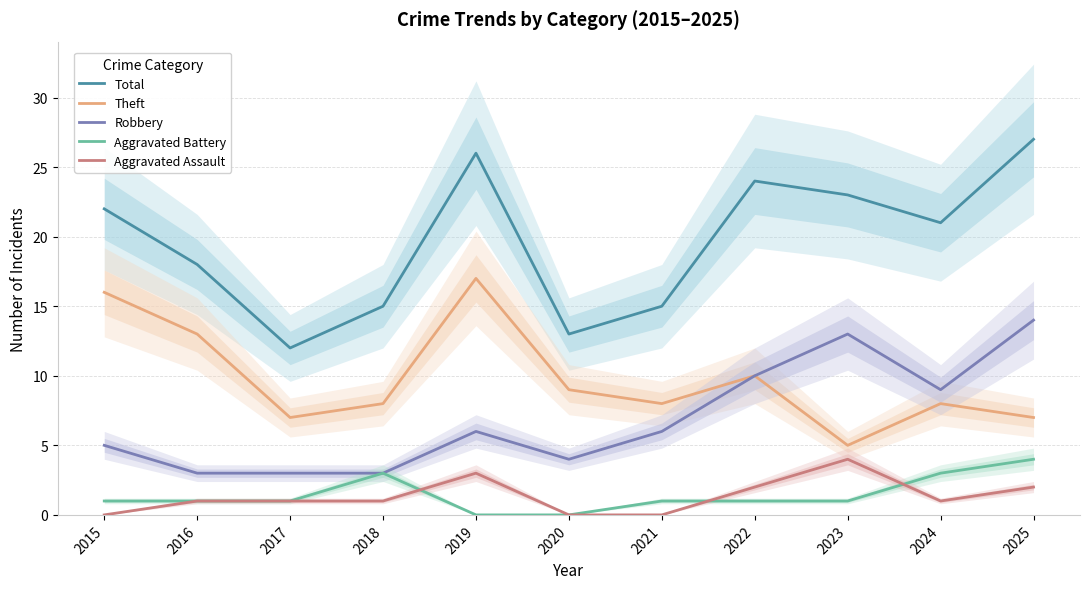

Does the chart have visible grid lines?

Yes